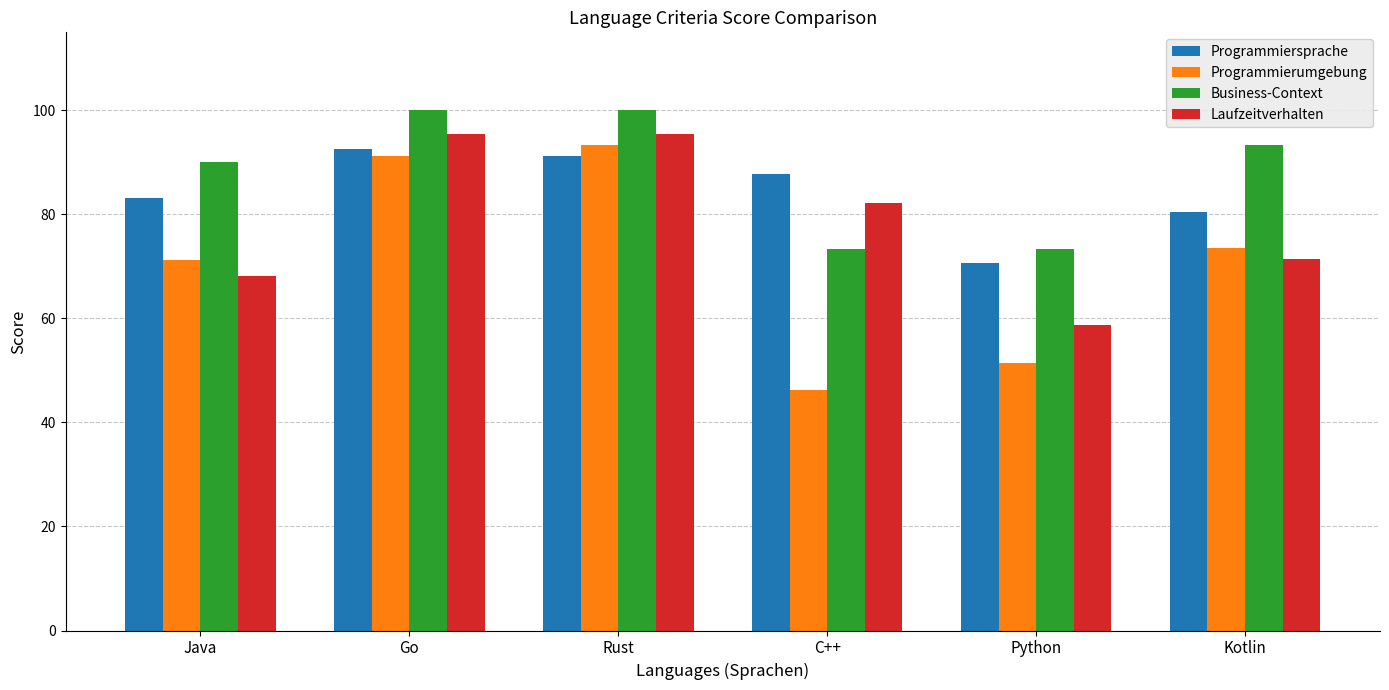

How many groups of bars are there?

6